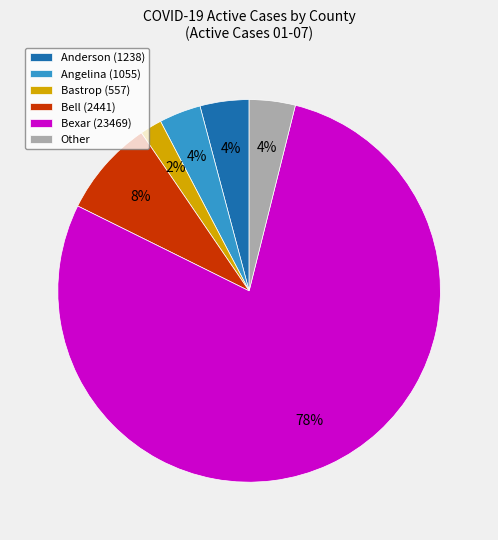

To the nearest percent, what portion does Bexar (23469) represent?

78%